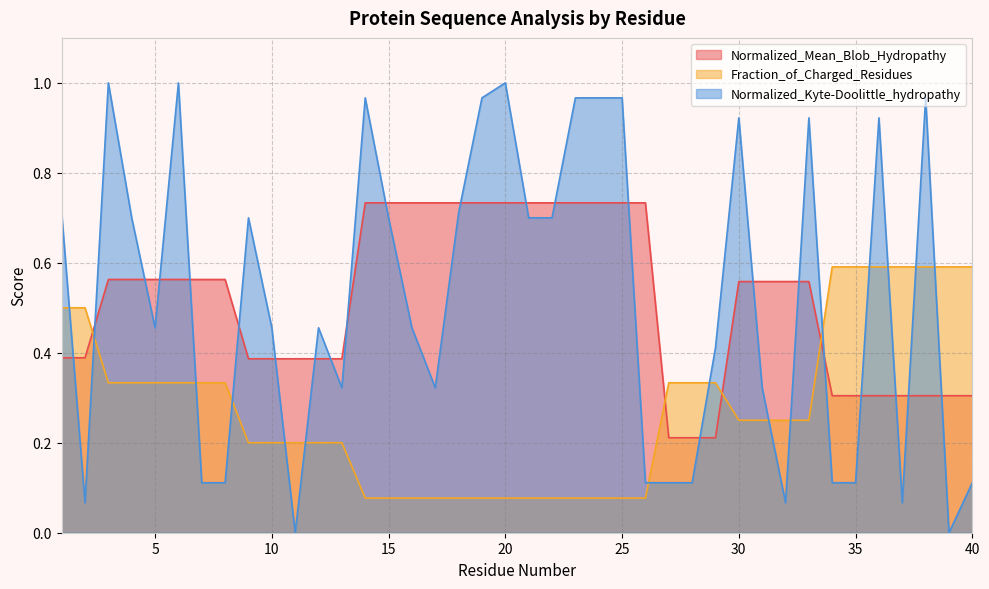

The Normalized_Kyte-Doolittle_hydropathy series shows 0.7 at 1. True or false?

True